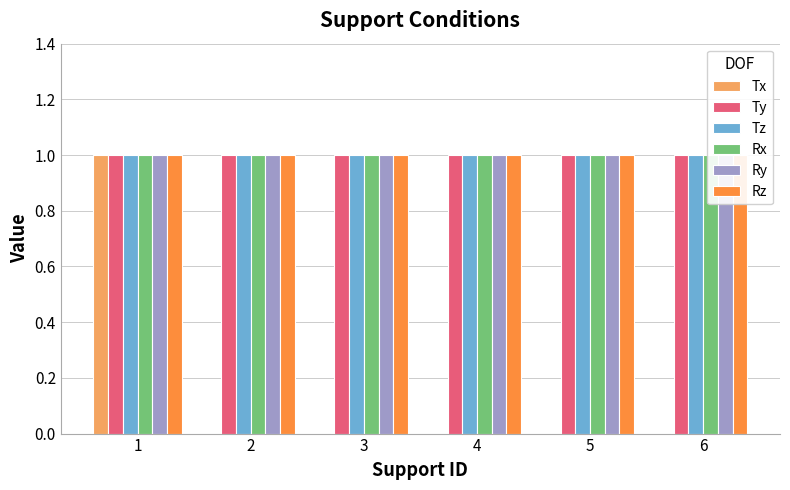

Reading left to right, transcribe all the data shown in this chart.

Tx: 1=1	2=0	3=0	4=0	5=0	6=0
Ty: 1=1	2=1	3=1	4=1	5=1	6=1
Tz: 1=1	2=1	3=1	4=1	5=1	6=1
Rx: 1=1	2=1	3=1	4=1	5=1	6=1
Ry: 1=1	2=1	3=1	4=1	5=1	6=1
Rz: 1=1	2=1	3=1	4=1	5=1	6=1